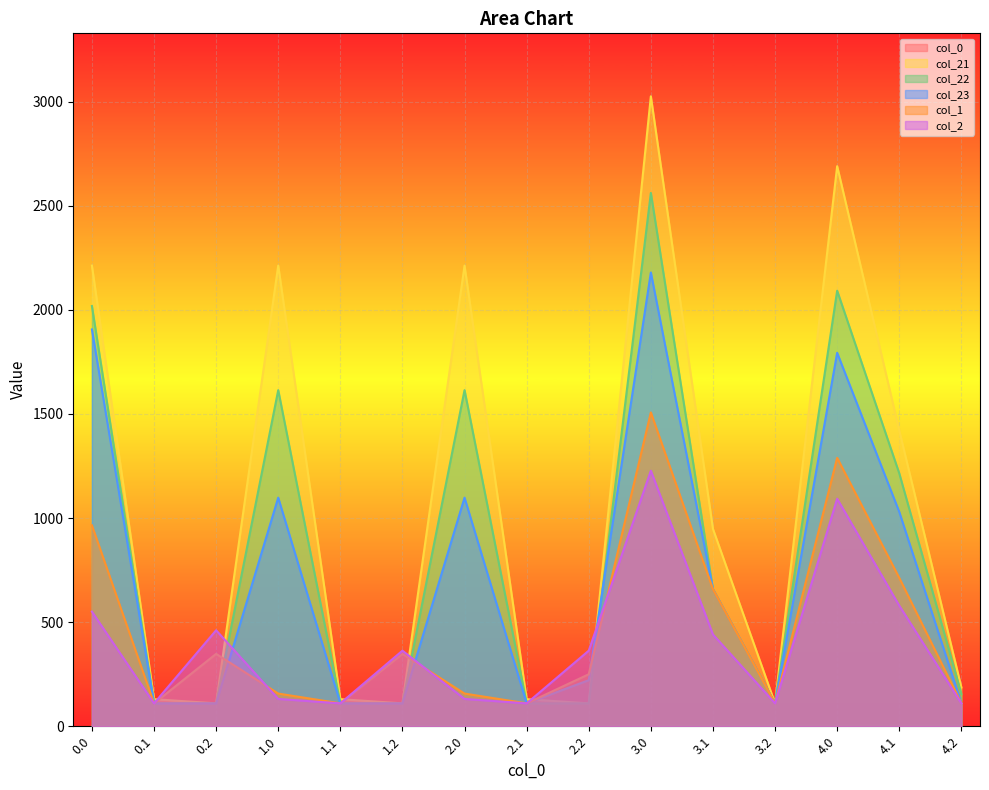

At 1.1, list the series in order from smallest to largest.

col_0, col_22, col_23, col_1, col_2, col_21